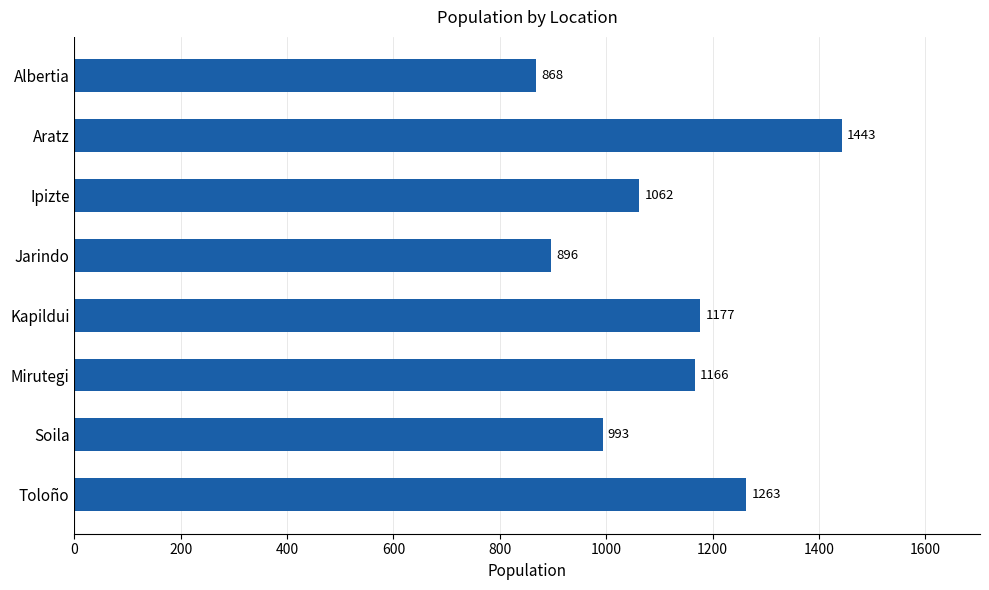

What is the label of the 1st bar from the top?

Albertia